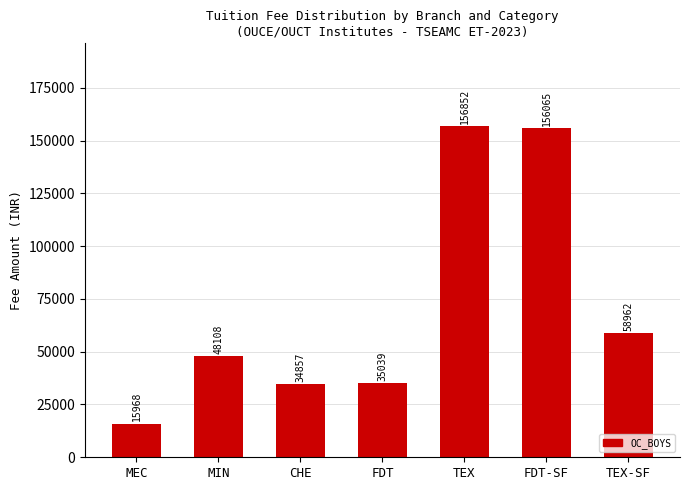

Rank the categories by value from highest to lowest.

TEX, FDT-SF, TEX-SF, MIN, FDT, CHE, MEC